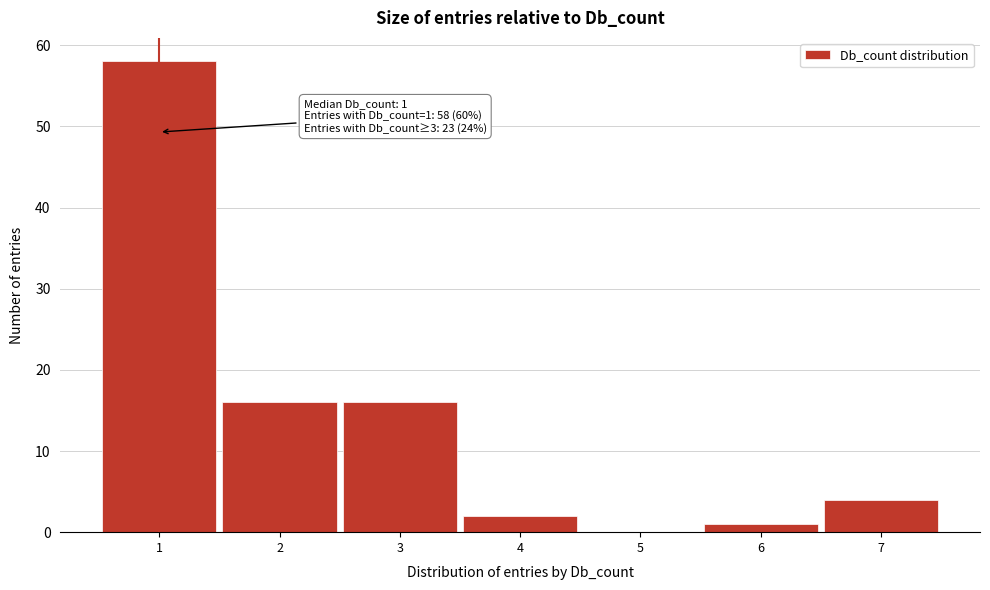

Which range on the x-axis has the tallest bar?

0.5 to 1.5